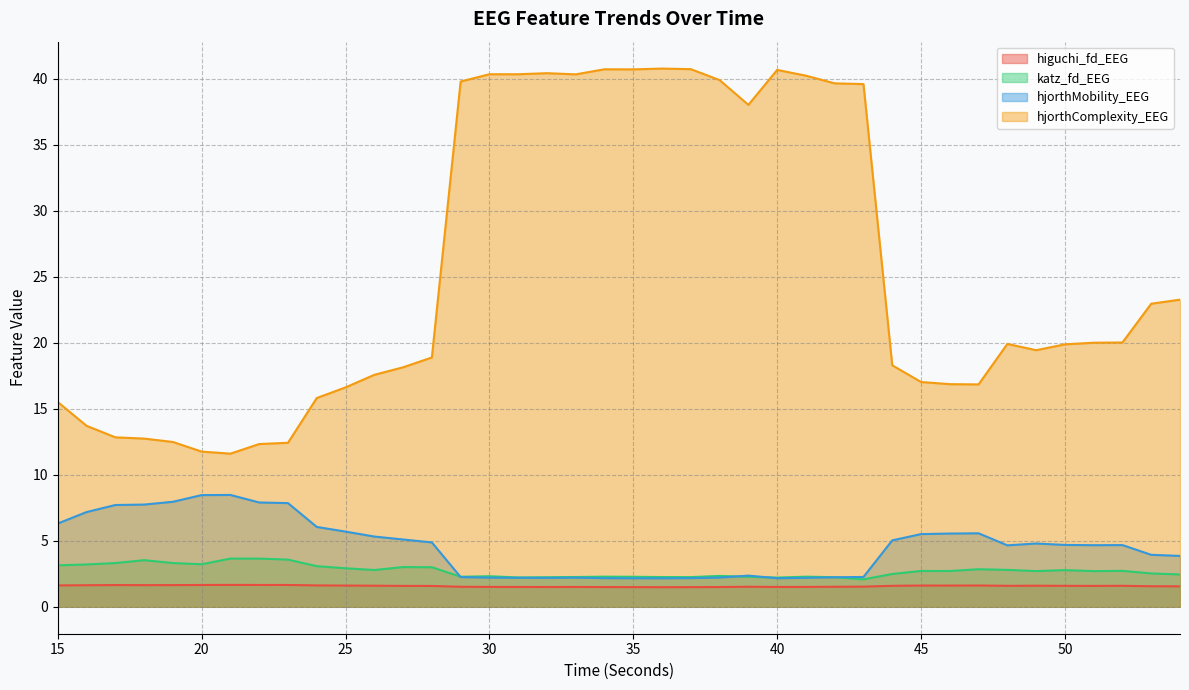

What is the minimum value shown in the chart?

1.5